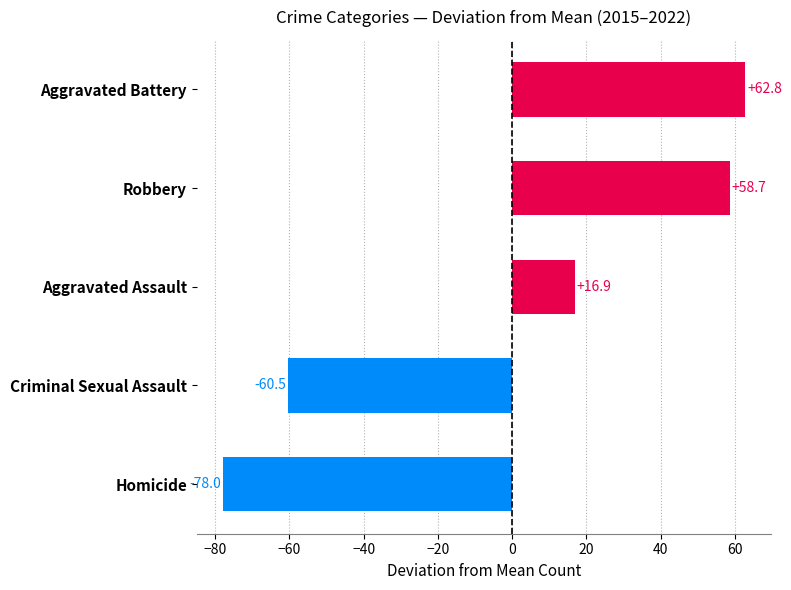

The Homicide series shows 2 at 2017. True or false?

False